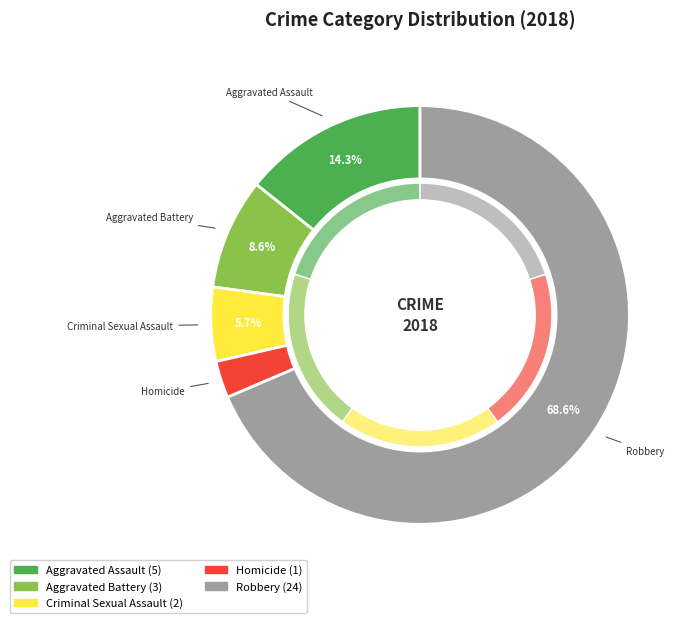

Combined, do Criminal Sexual Assault and Homicide account for over 50%?

No